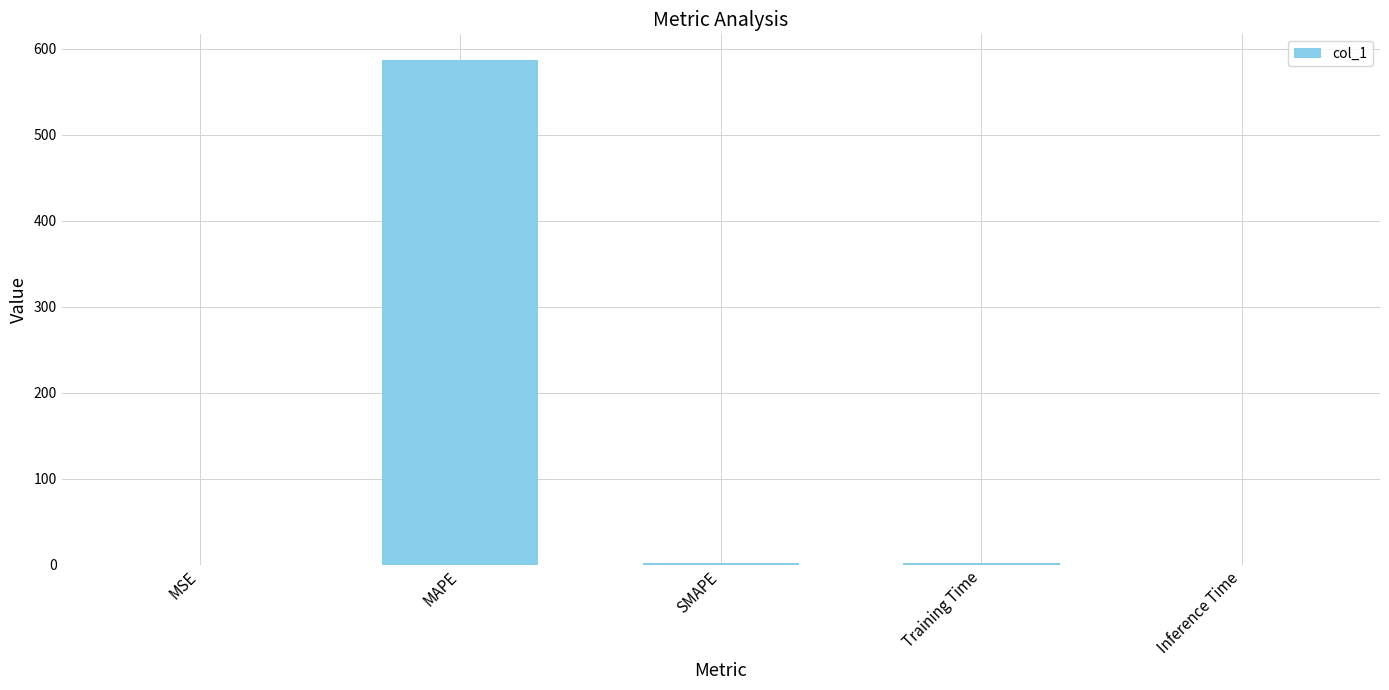

True or false: the data shows 160.7 at MAPE.

False